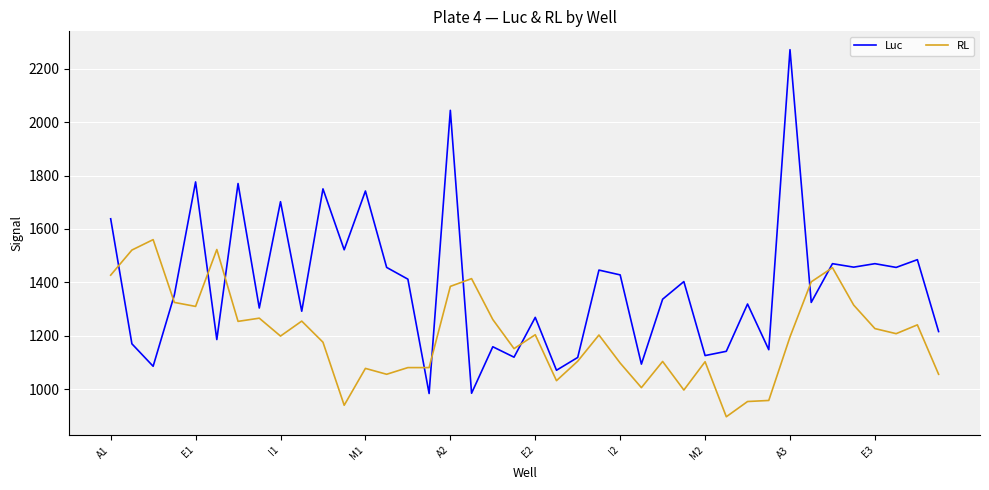

Rank the series by their average value, from lowest to highest.

RL, Luc